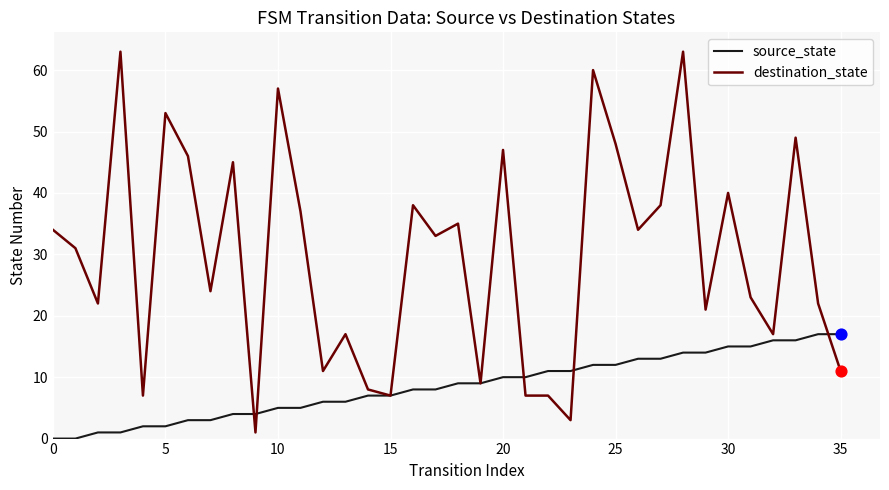

Rank the series by their average value, from highest to lowest.

destination_state, source_state